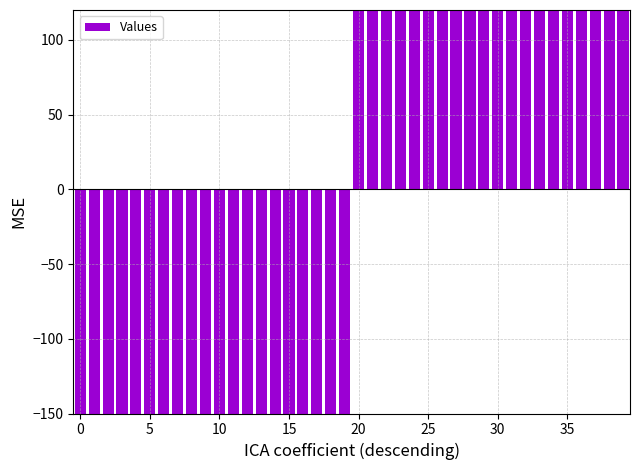

Is it true that the value at 5 is -210?

False